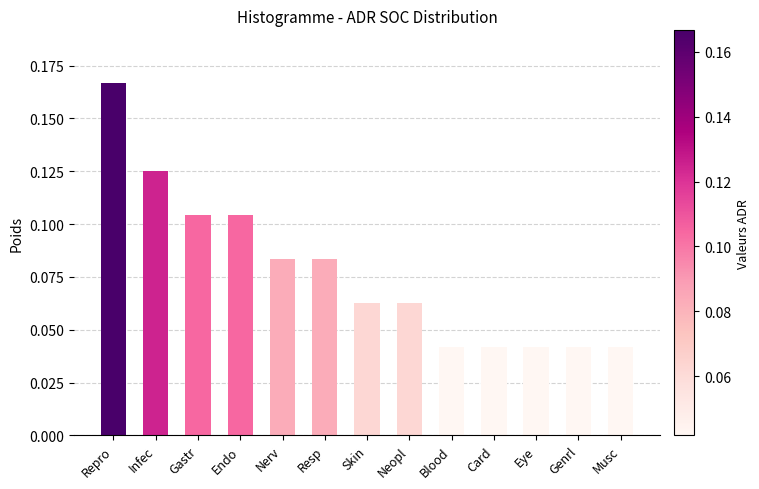

At which category does the chart reach its peak across all series?

Repro